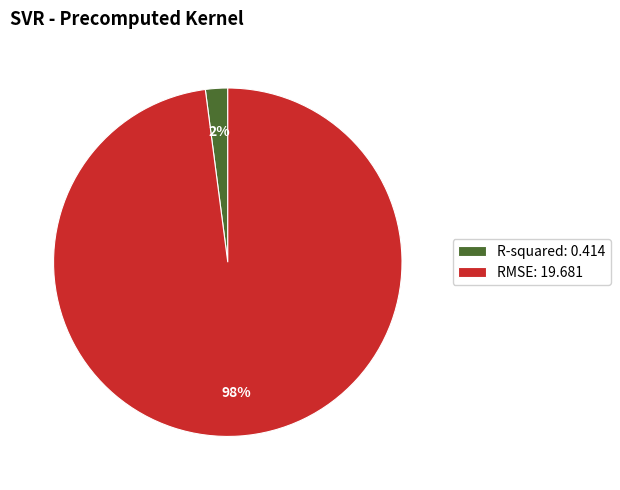

Does any single category account for the majority?

Yes